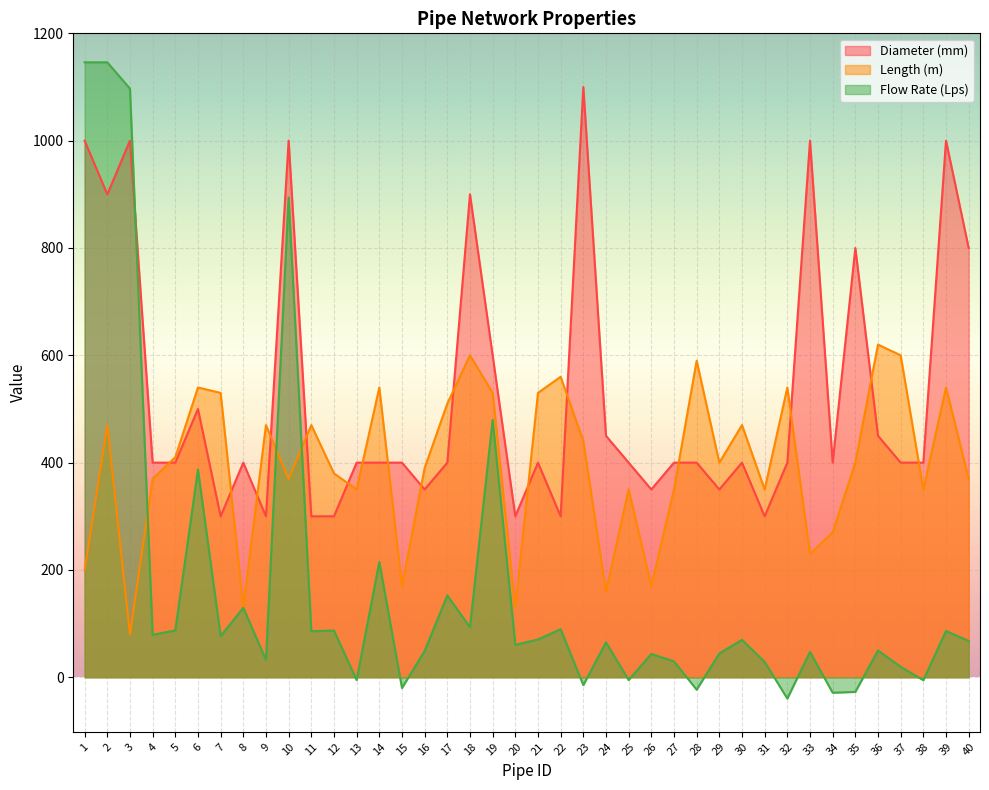

The value of Flow Rate (Lps) at 34 is -40.5. True or false?

False